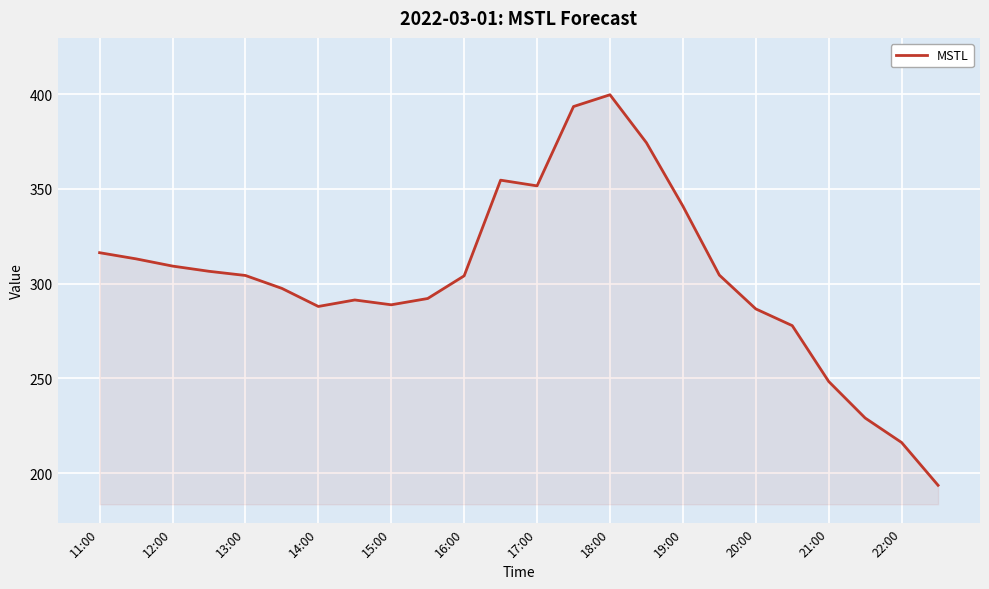

What is the greatest value displayed?

399.6